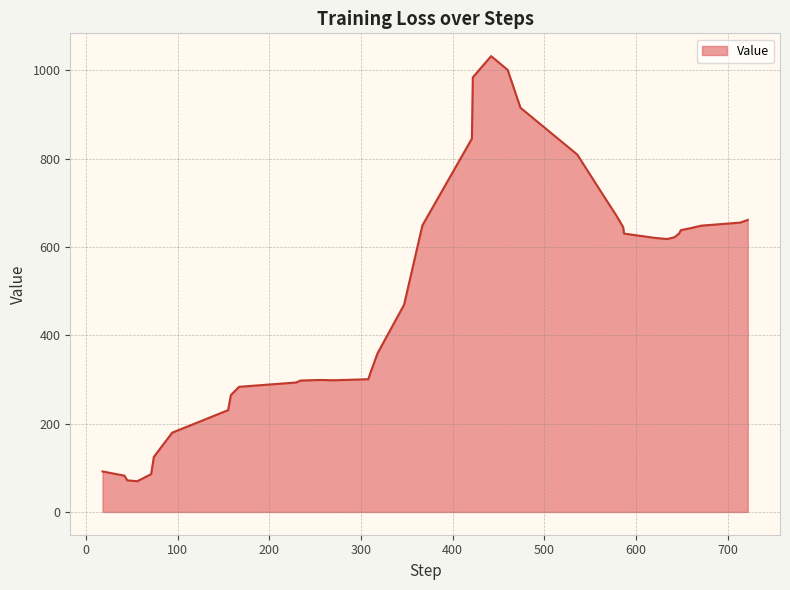

What is the sum of all values?

19350.2